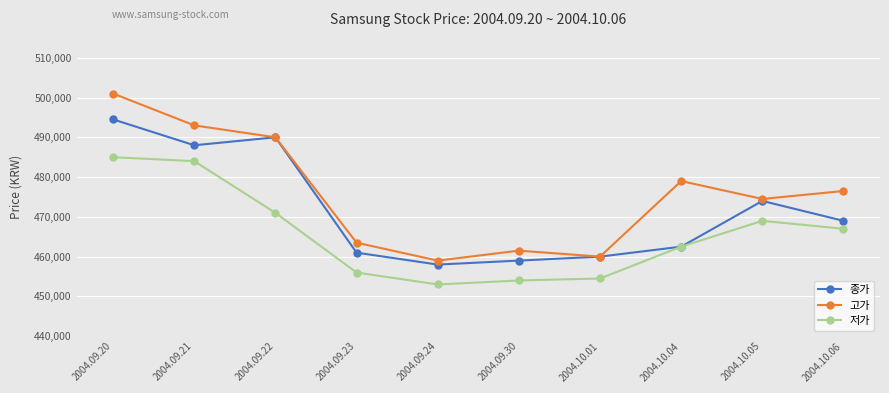

What is the value of the 저가 point at the 9th from the left?

469000